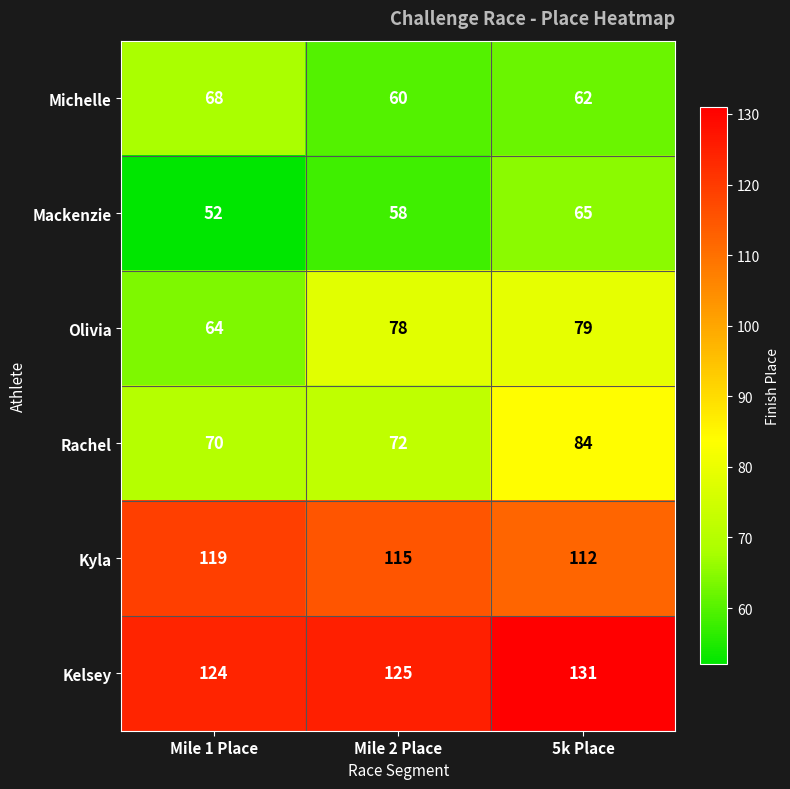

The value of Rachel at 5k Place is 17. True or false?

False